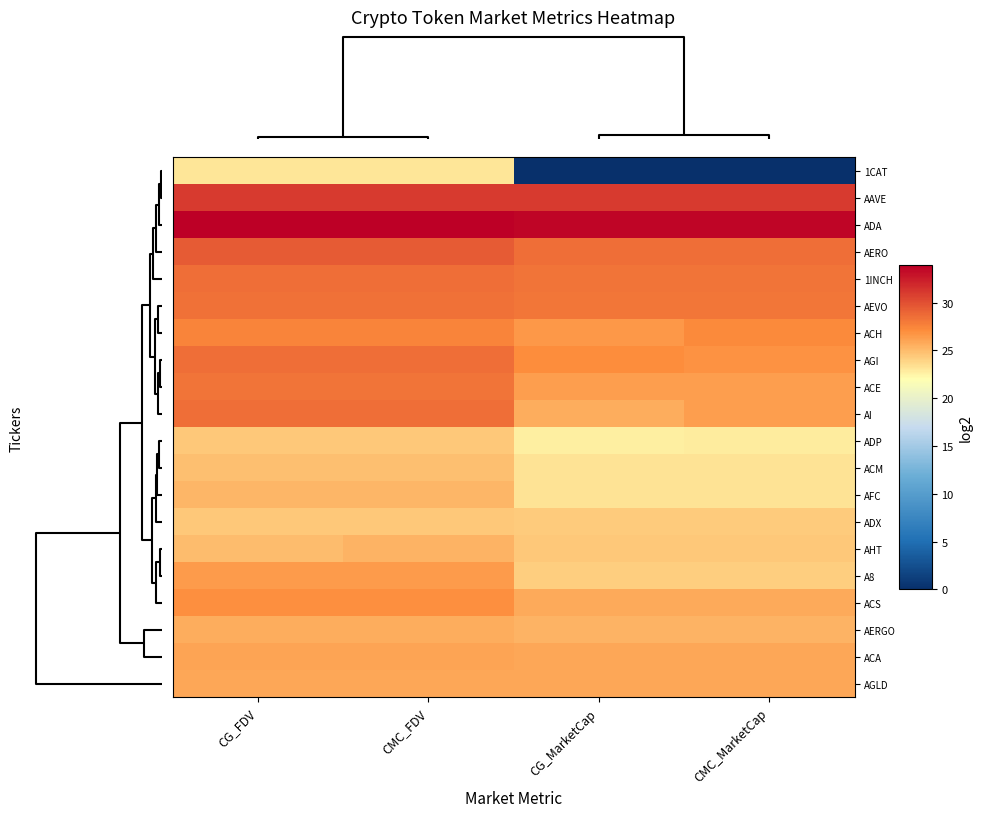

How many data points does each series have?

4